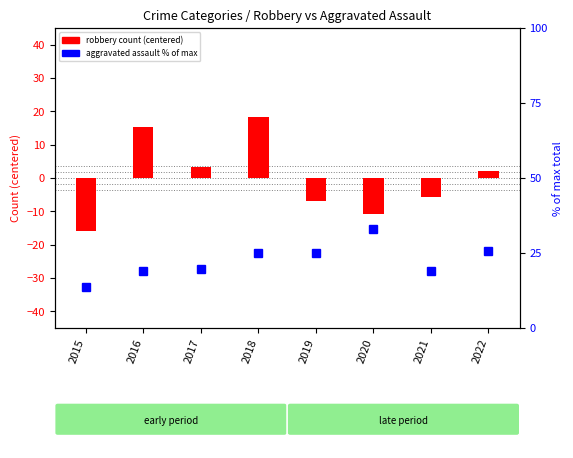

How many distinct data groups are displayed?

2